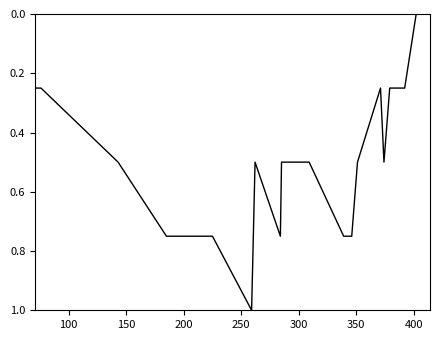

True or false: there are more than 0 points higher than both neighbors.

True